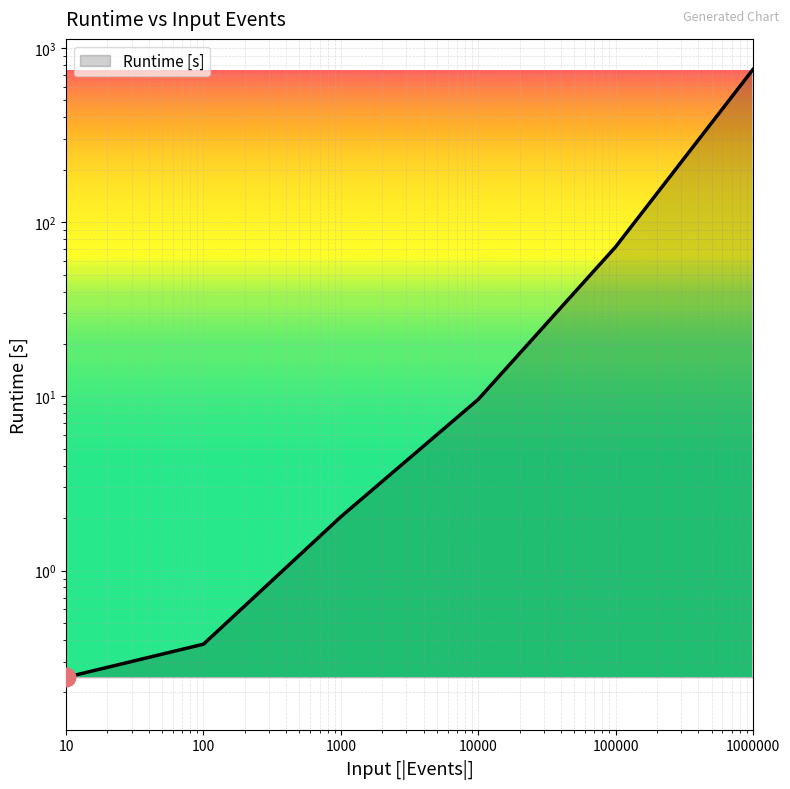

What is the change in value from 10000 to 1000000?

+742.9